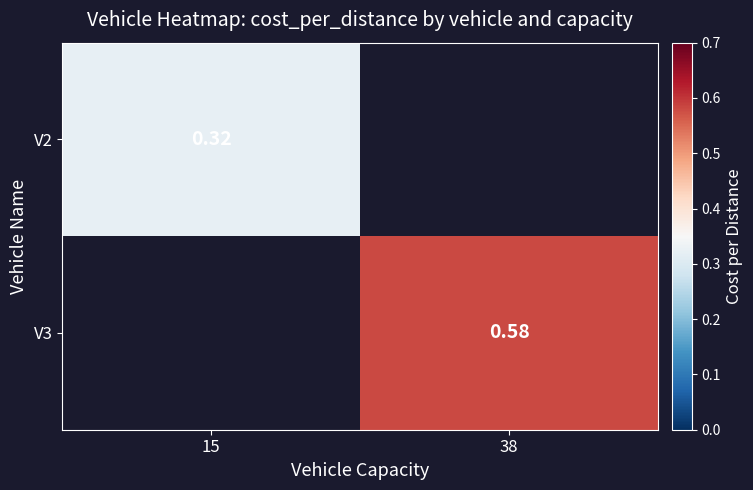

List the labels in order of V2 value, smallest first.

15, 38